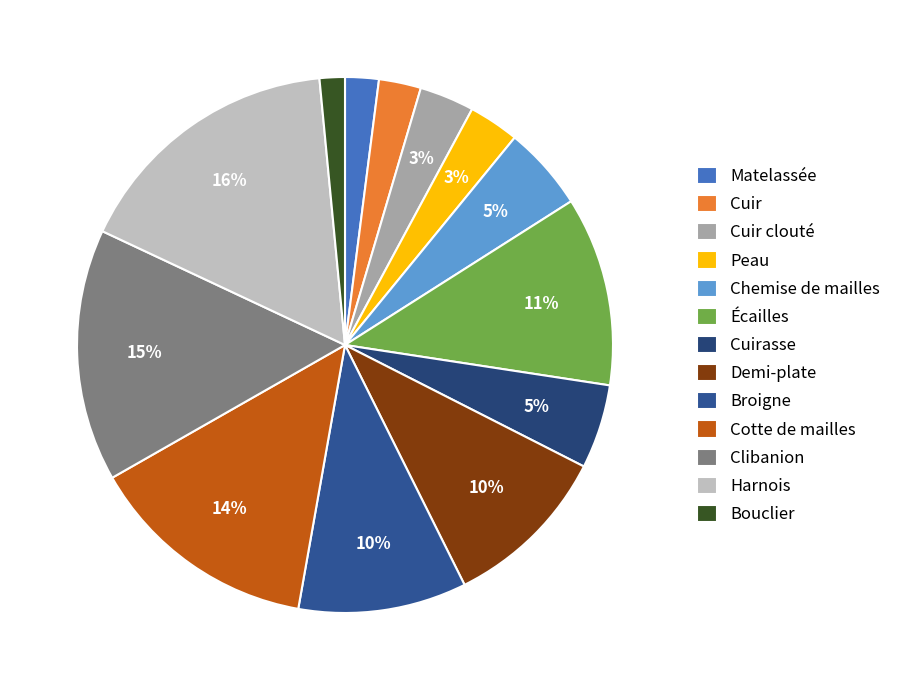

Which slice is the largest?

Harnois